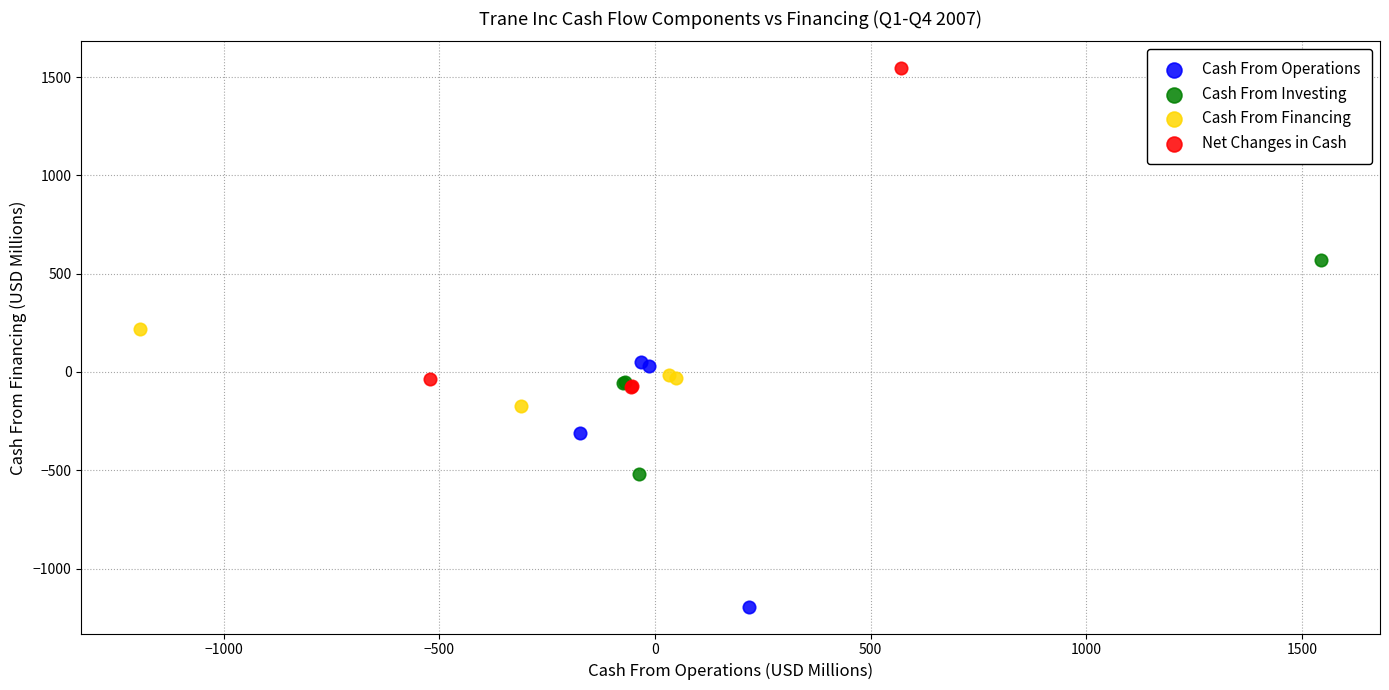

Which series reaches the maximum Y coordinate?

Net Changes in Cash